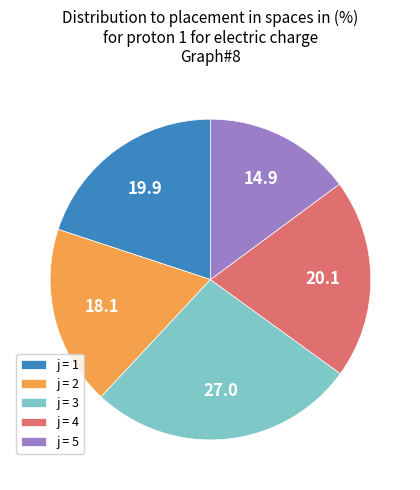

What is the ratio of the value at j = 5 to the value at j = 4?

0.7